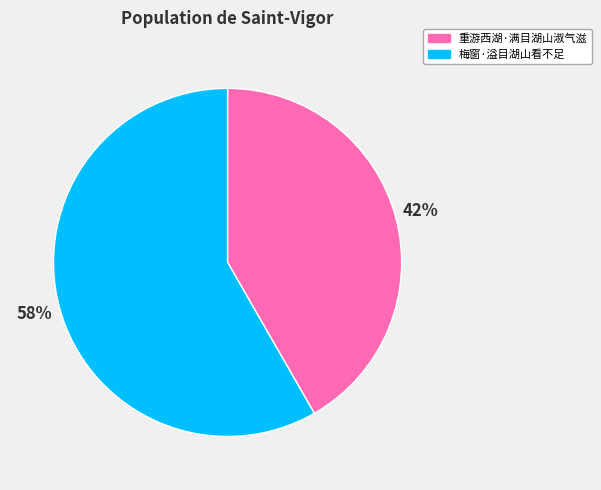

To the nearest percent, what percentage of the pie is 重游西湖·满目湖山淑气滋?

42%